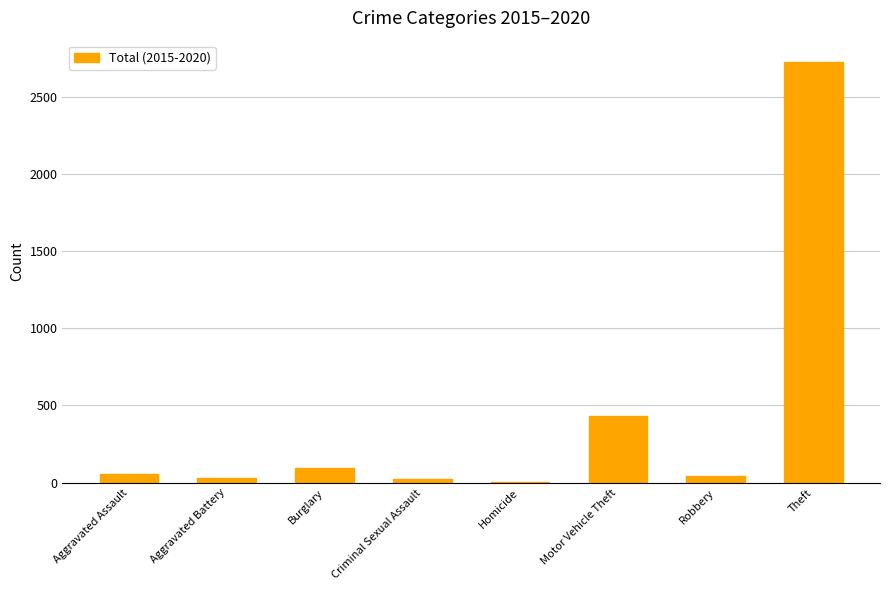

How many distinct data groups are displayed?

1